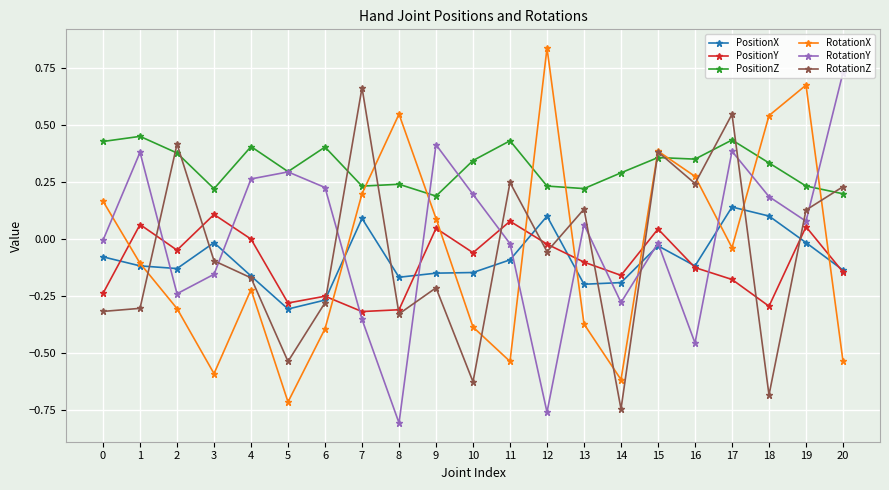

How many intersections are there between RotationZ and PositionZ?

9